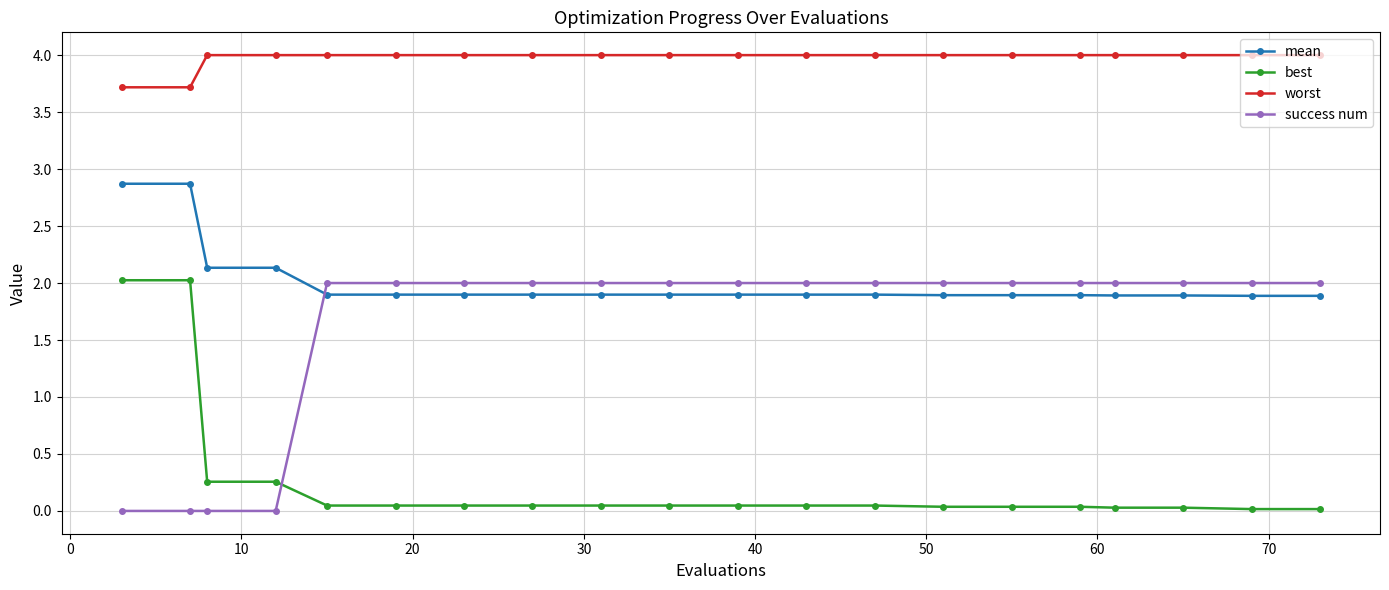

How many times do best and success num cross each other?

1